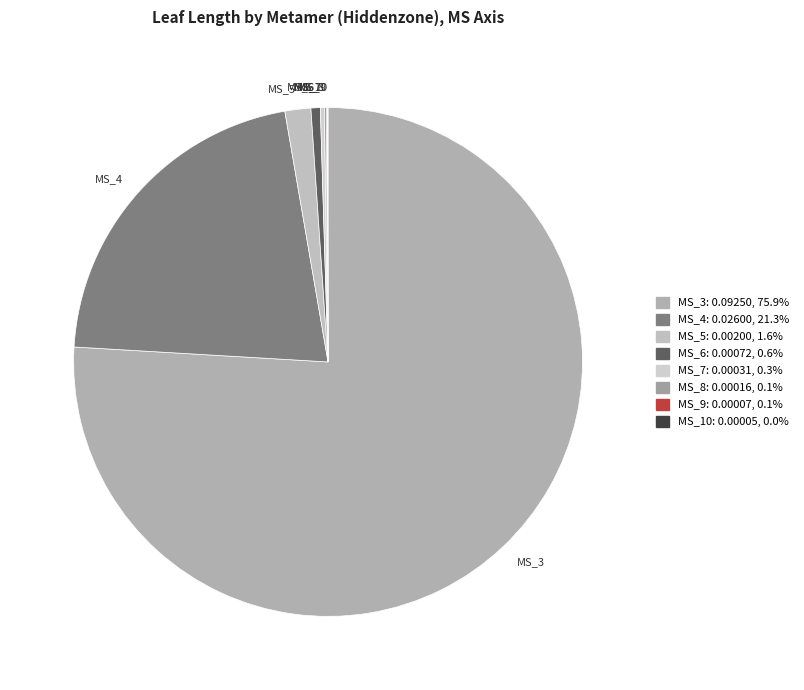

Between MS_6 and MS_4, which is larger?

MS_4